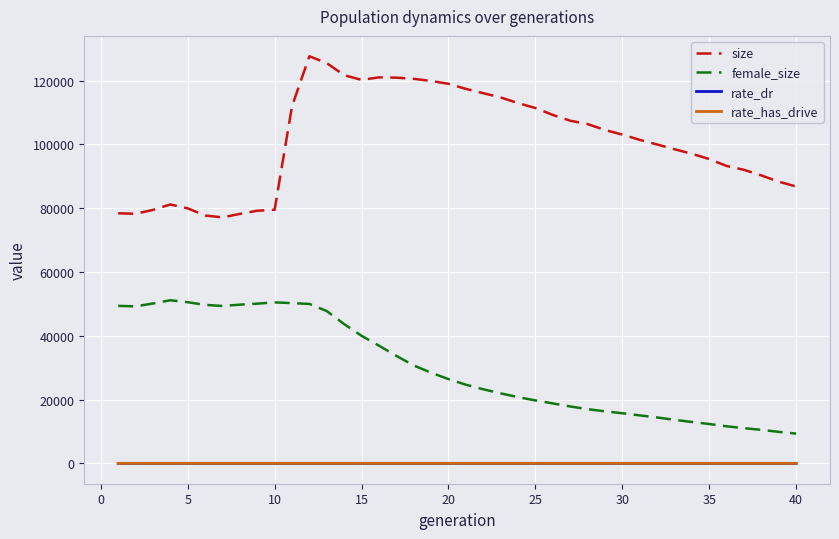

True or false: rate_dr and size intersect in this chart.

False